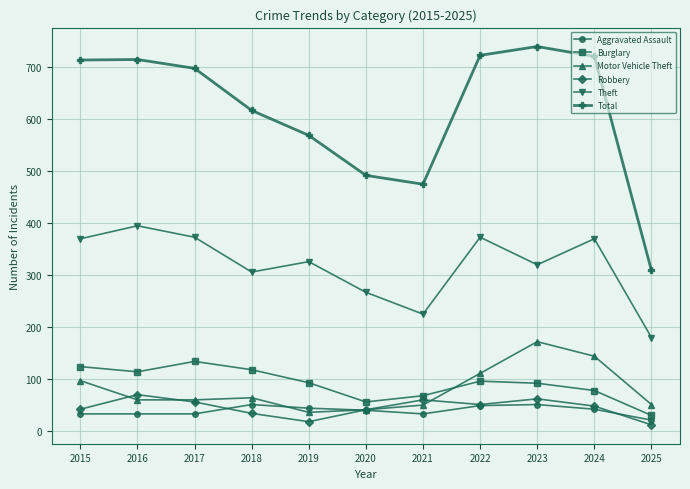

What is the minimum value for Burglary?

29